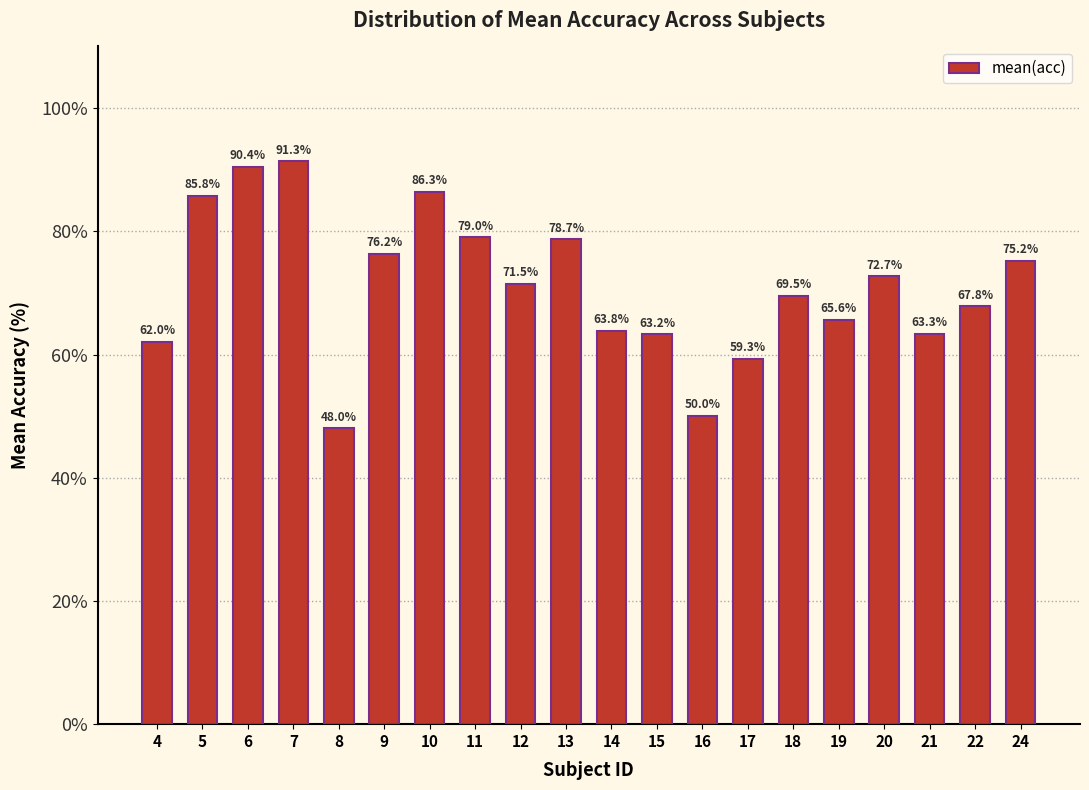

What is the change in value from 7 to 18?

-21.8